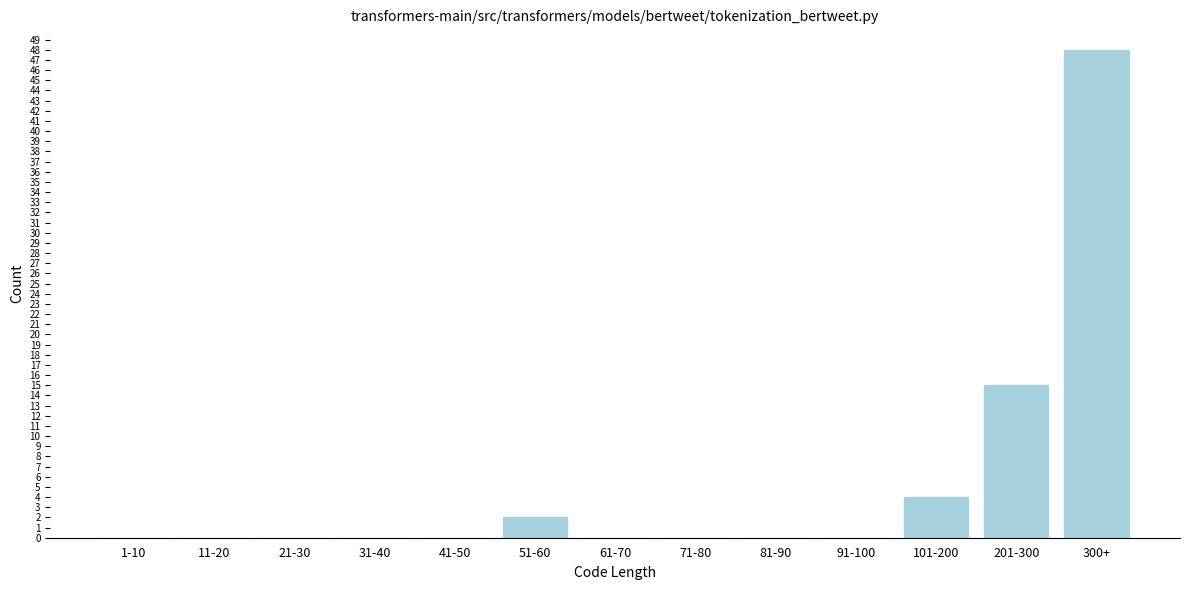

Reading right to left, list all the values displayed in this chart.

300+=48	201-300=15	101-200=4	91-100=0	81-90=0	71-80=0	61-70=0	51-60=2	41-50=0	31-40=0	21-30=0	11-20=0	1-10=0